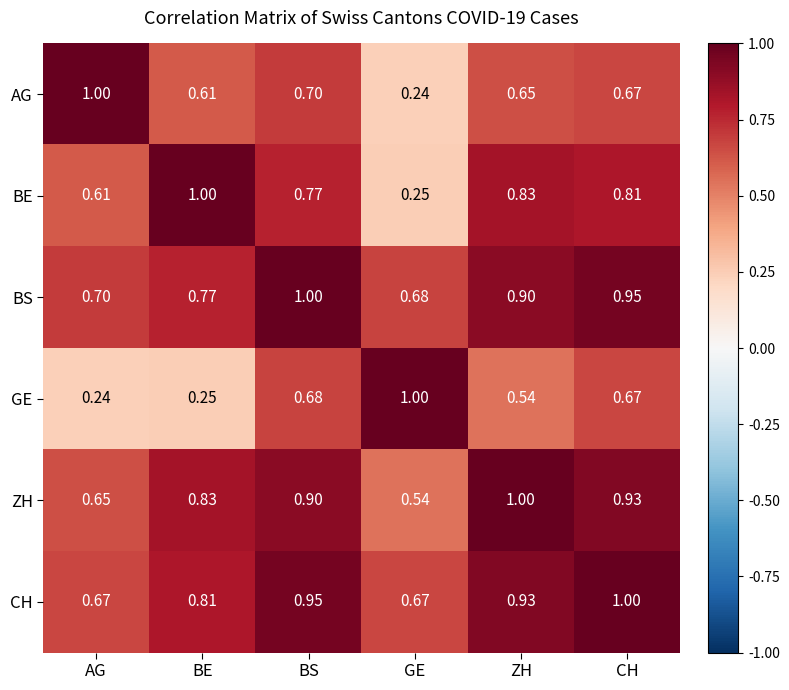

Which series has the largest total across all categories?

CH